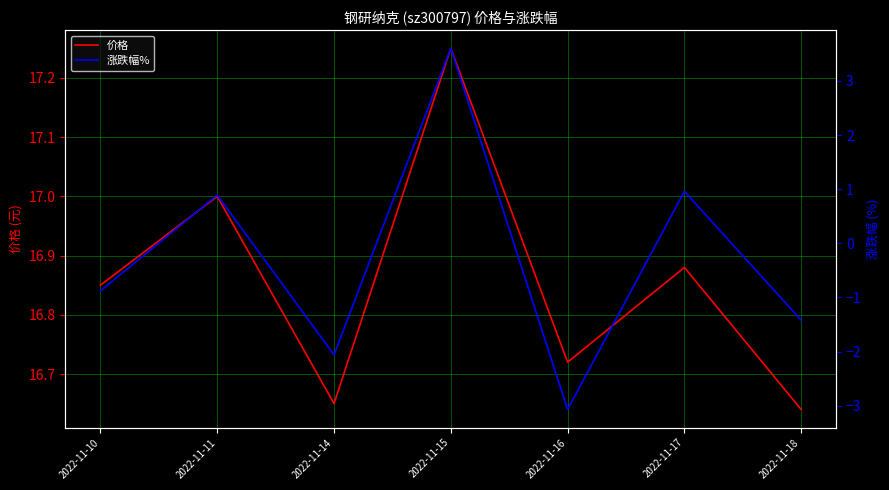

Where is the first local minimum for 涨跌幅%?

2022-11-14